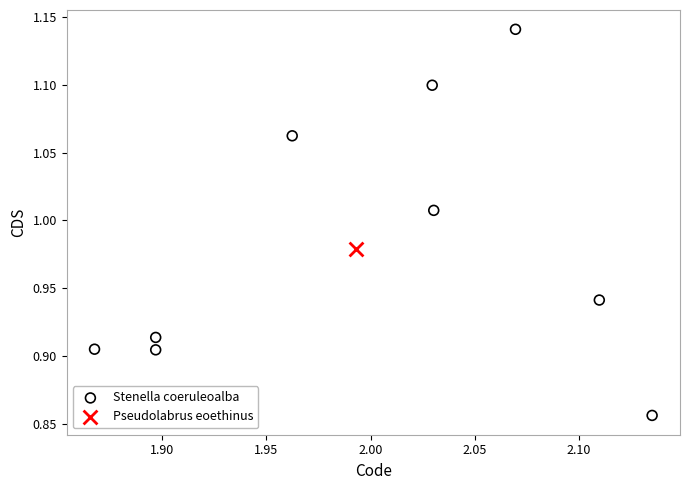

What are all the series names shown in the legend?

Stenella coeruleoalba, Pseudolabrus eoethinus